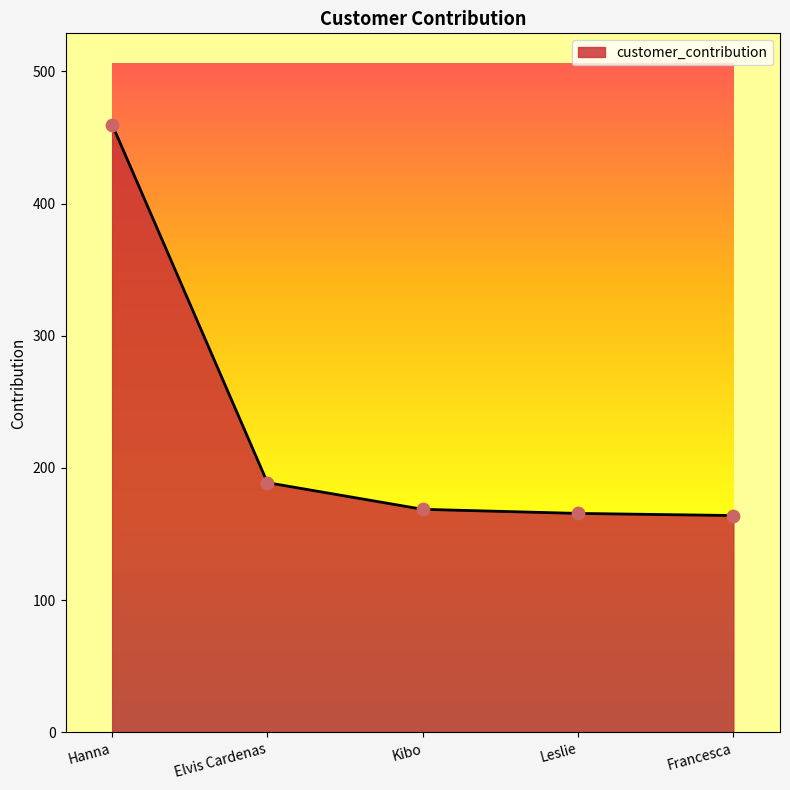

Approximately how many times larger is the value at Leslie compared to Elvis Cardenas?

0.9